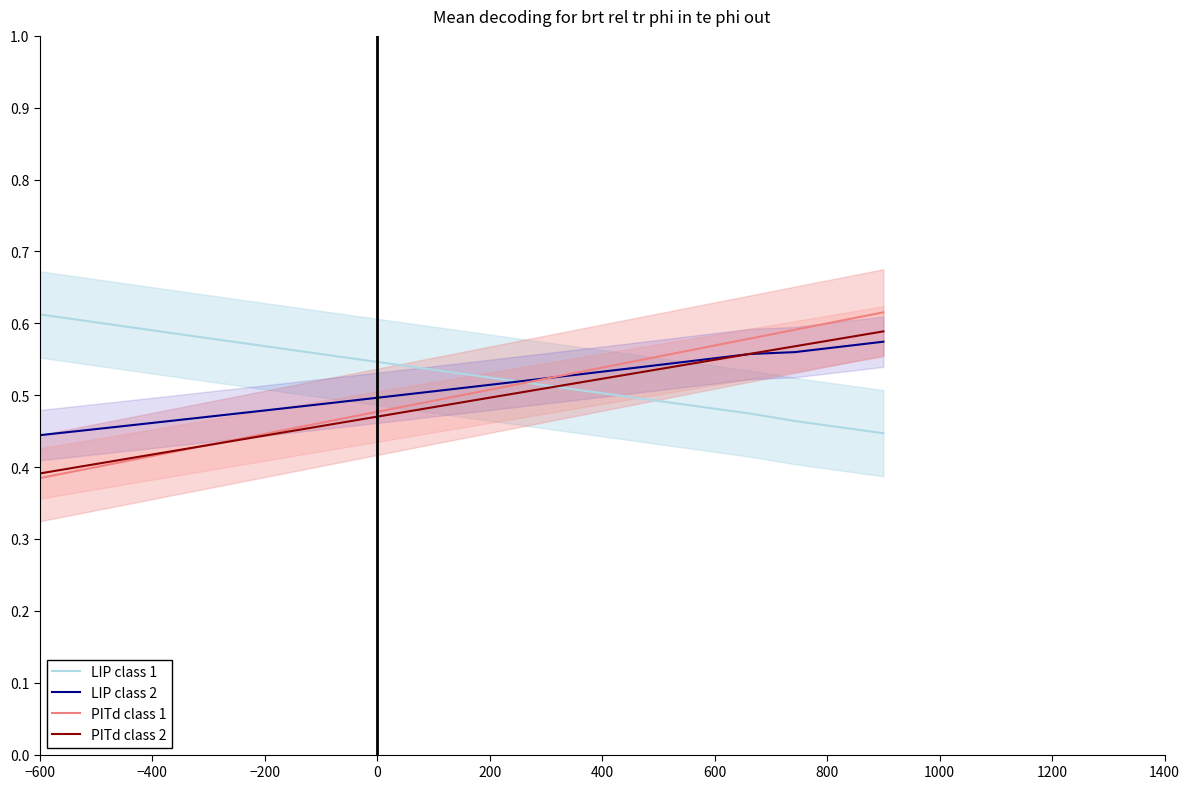

Which series has the largest total across all categories?

LIP class 1